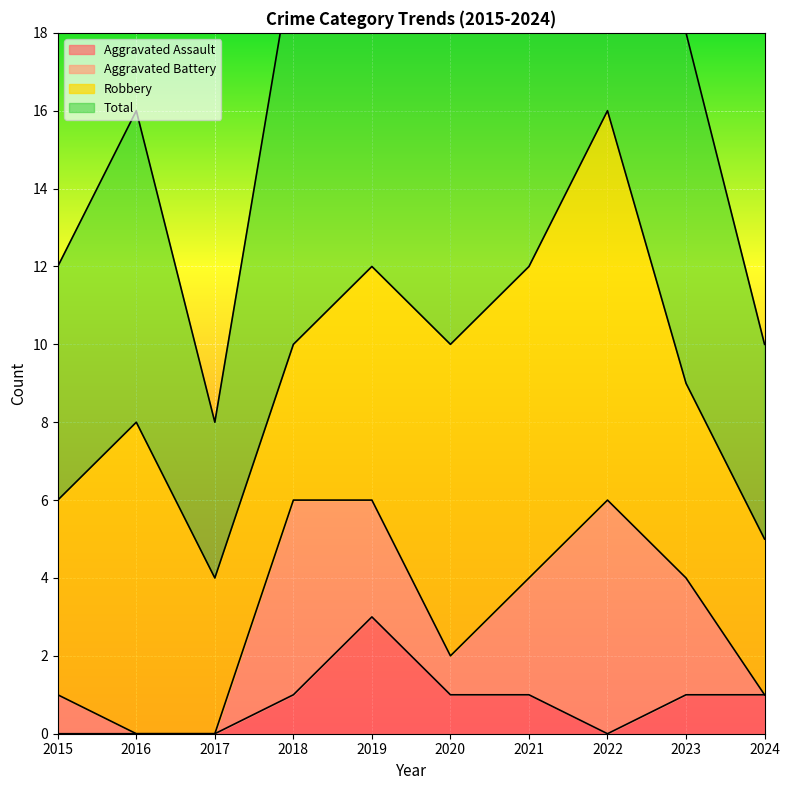

What is the greatest value displayed?

33